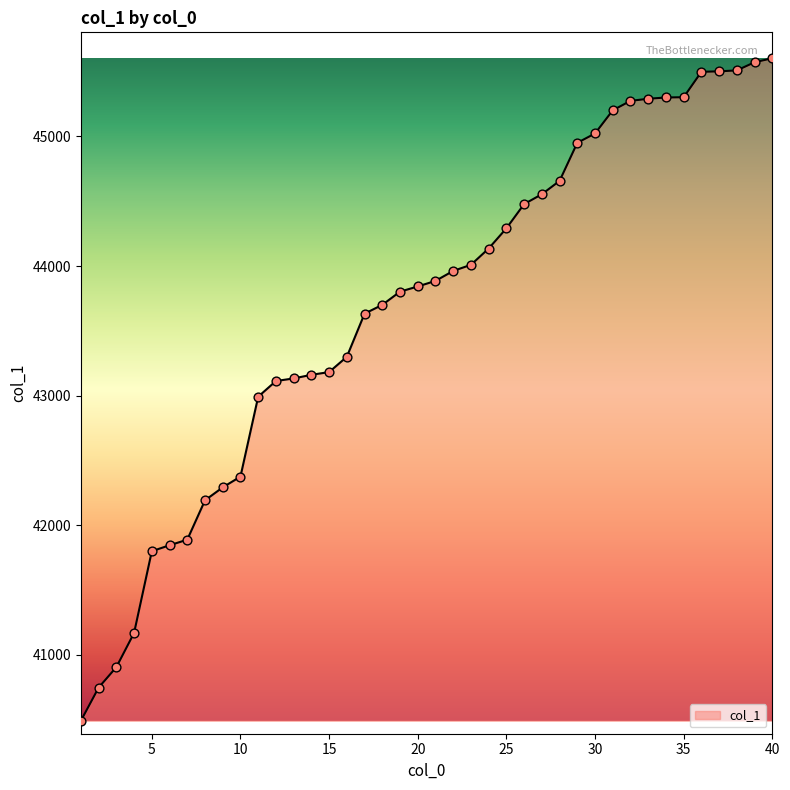

What is the greatest value displayed?

45604